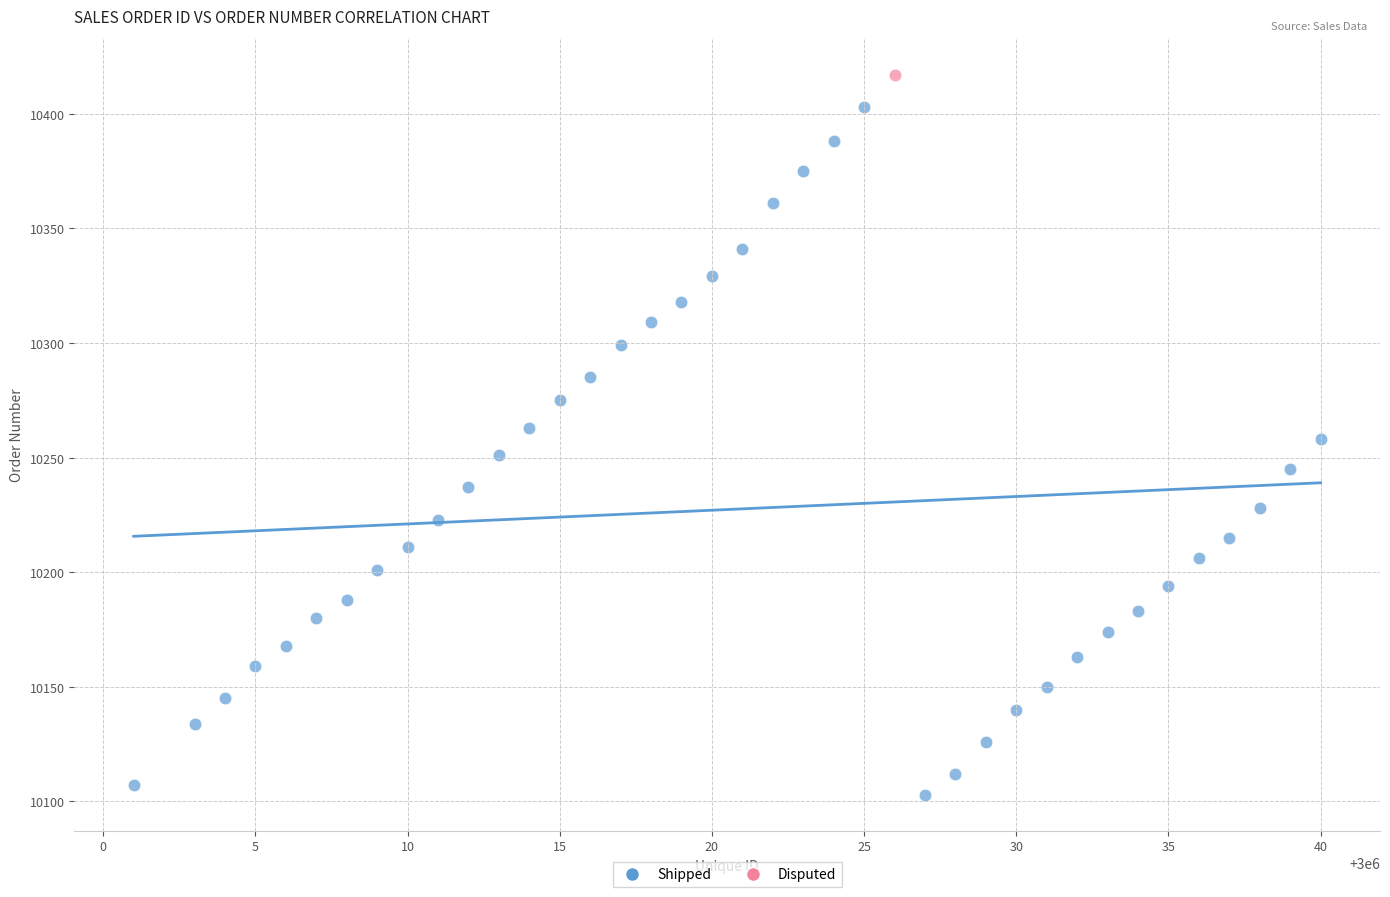

What are all the series names shown in the legend?

Shipped, Disputed